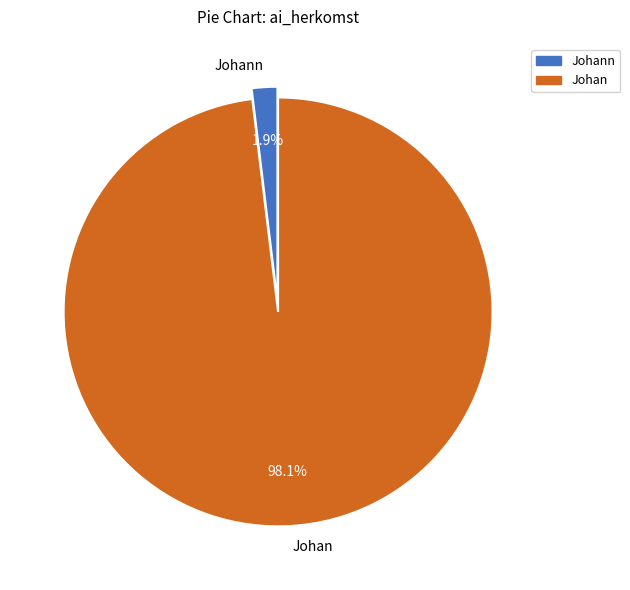

What is the smallest slice in the pie chart?

Johann